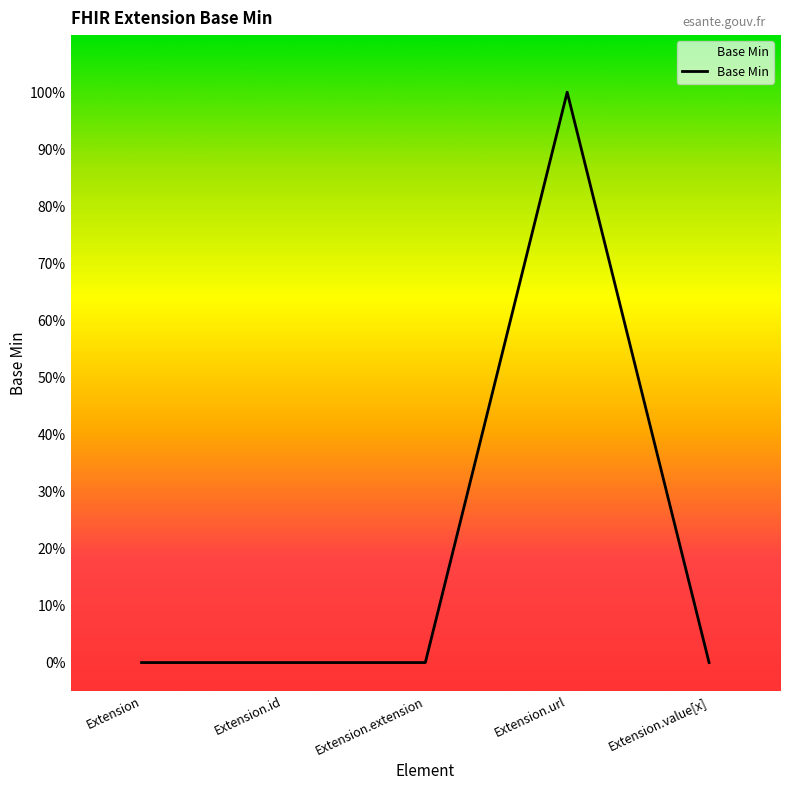

How many interior local peaks (higher than both neighbors) does the data have?

1